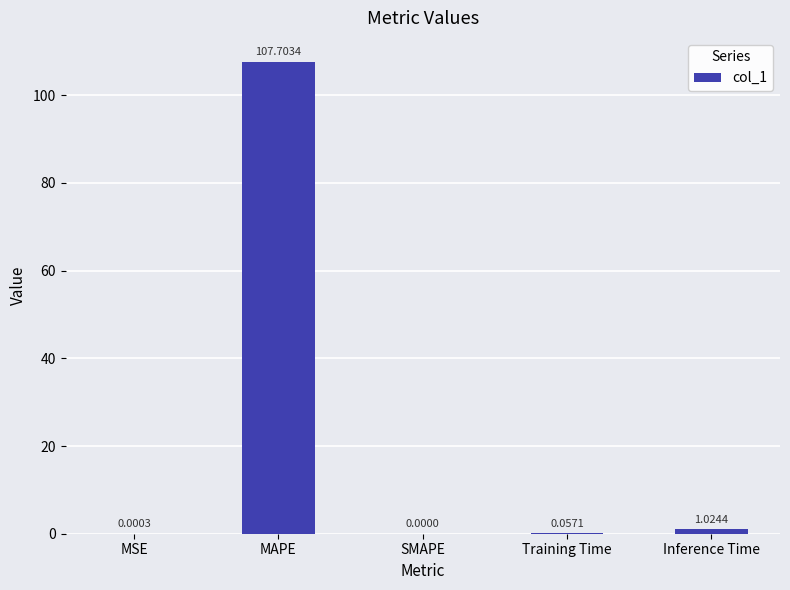

Where is the data nearest to the value 53?

Inference Time